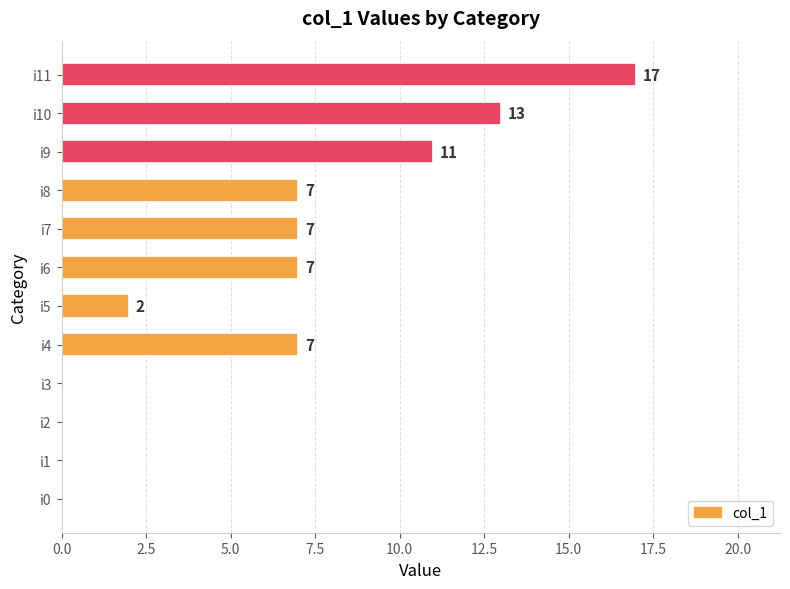

The chart shows a value of 15 at i9. True or false?

False